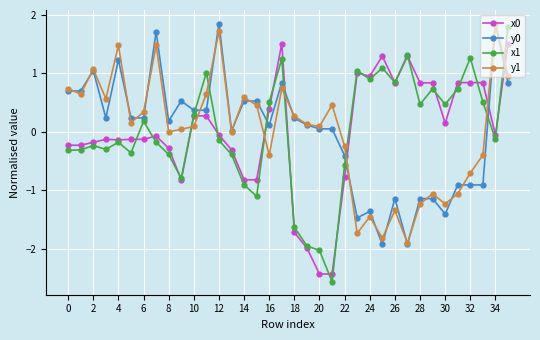

True or false: y1 and x0 cross at least once.

True